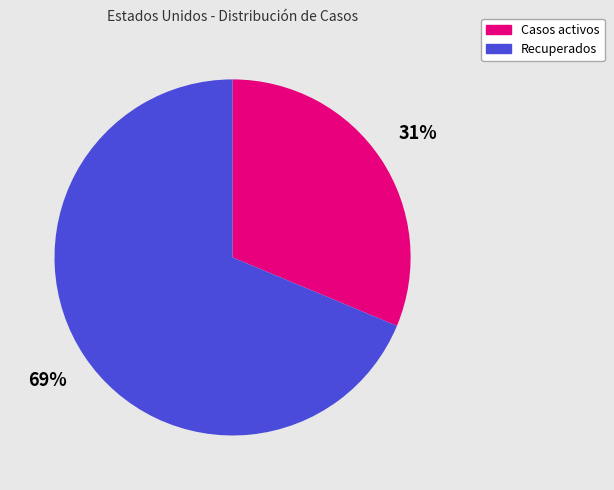

The Recuperados slice represents 83% of the pie. True or false?

False